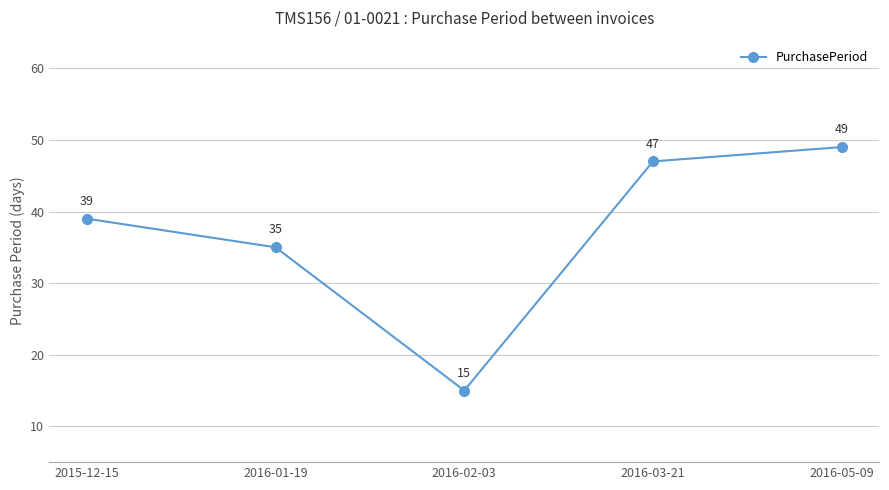

Does the chart display data point markers on the line(s)?

Yes